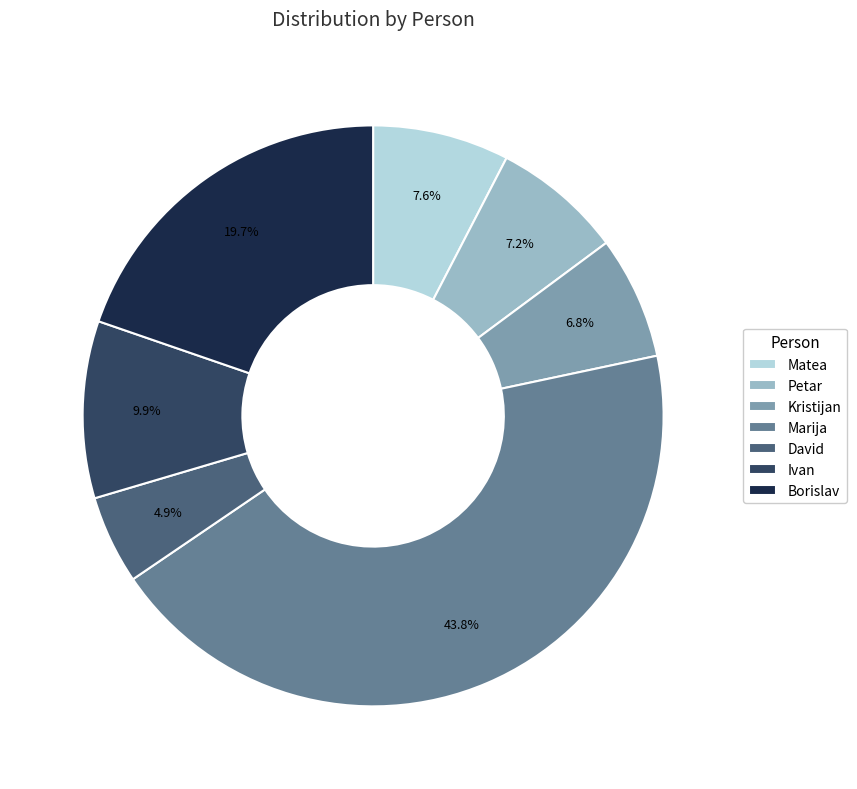

How many slices are in this pie chart?

7